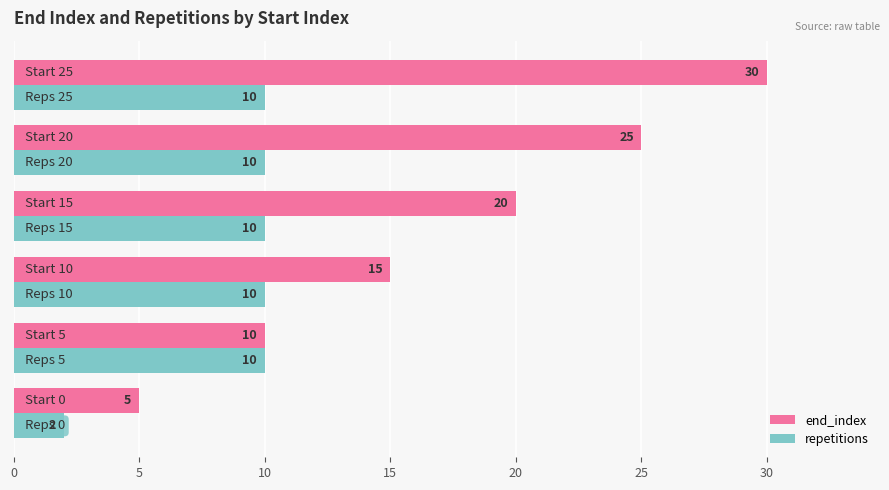

Count the number of categories in the chart.

6